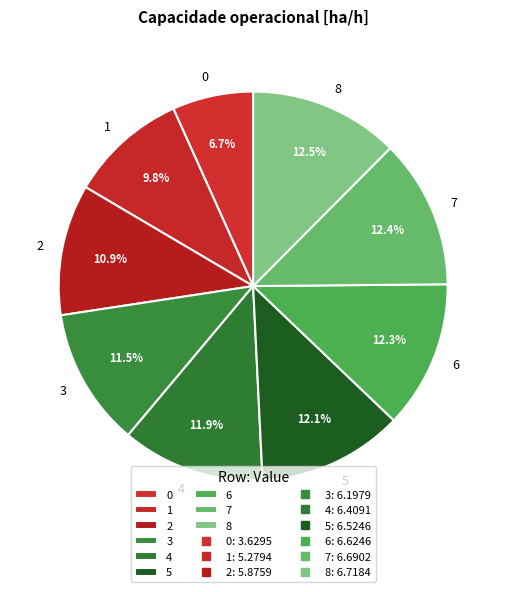

Do 8 and 2 together represent more than half of the pie?

No